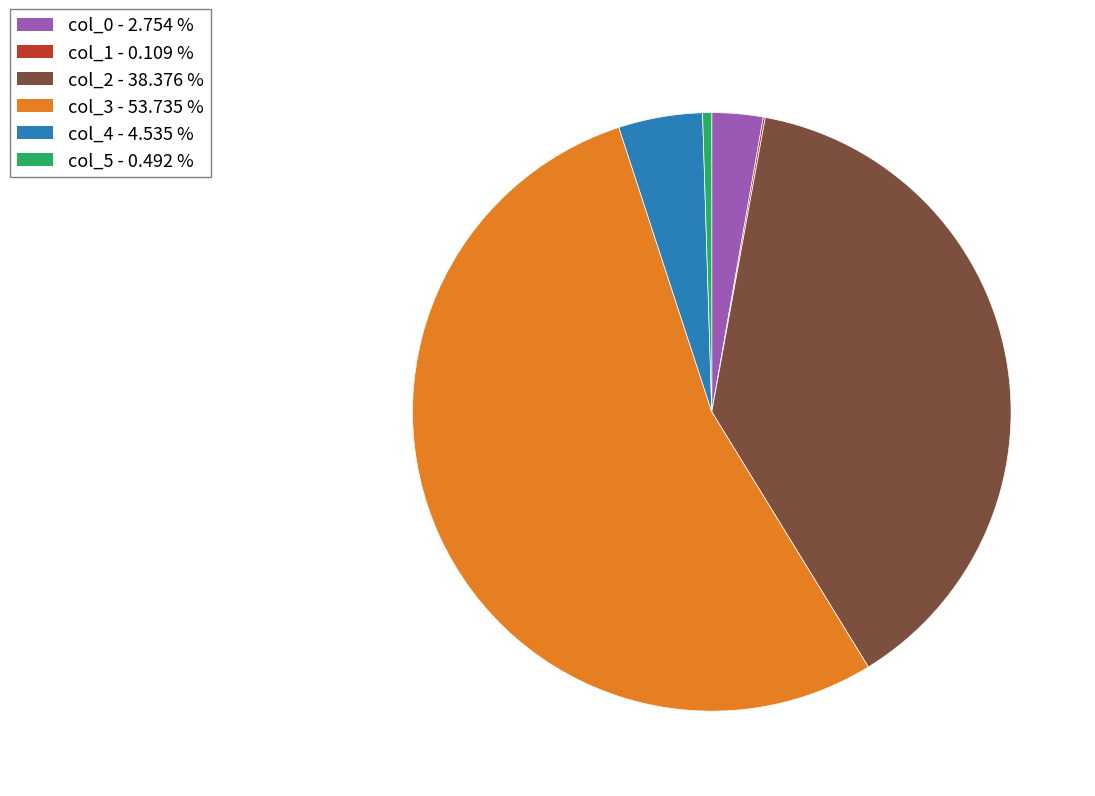

What is the largest slice in the pie chart?

col_3